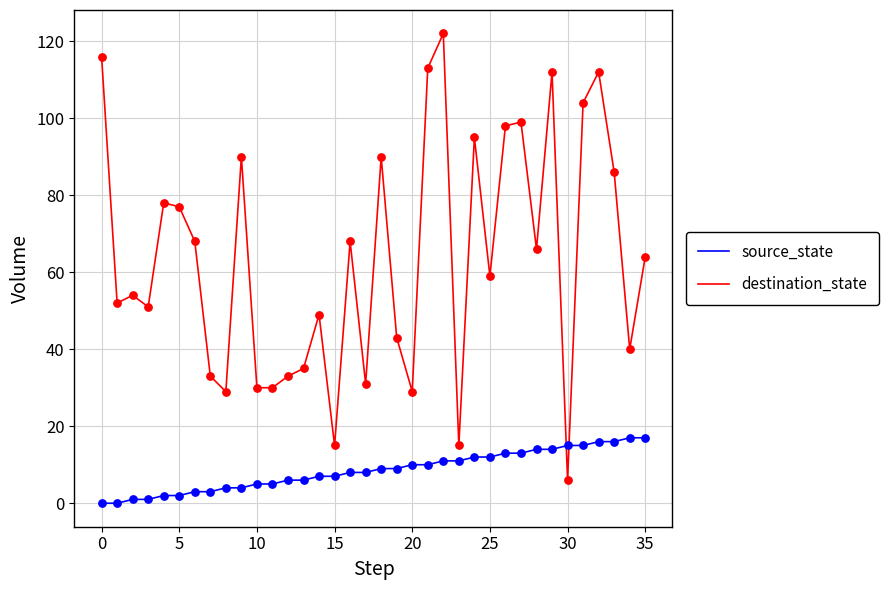

What is the minimum value for destination_state?

6